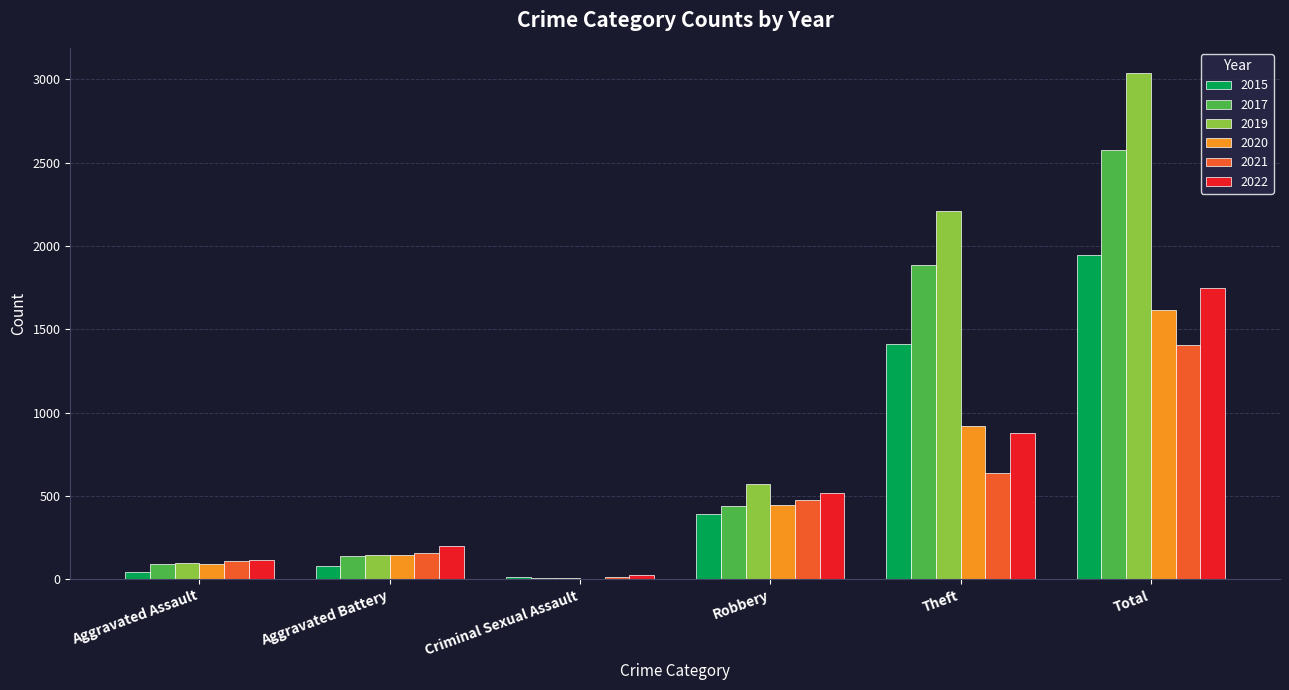

Is it true that 2022 equals 343 at Robbery?

False